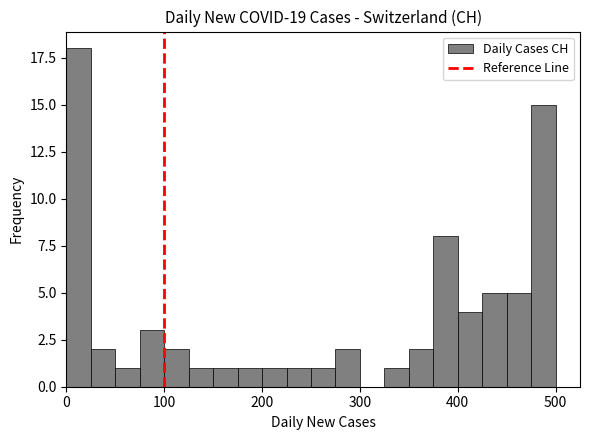

Read against the x-axis, roughly where is the centre of the tallest bar?

10